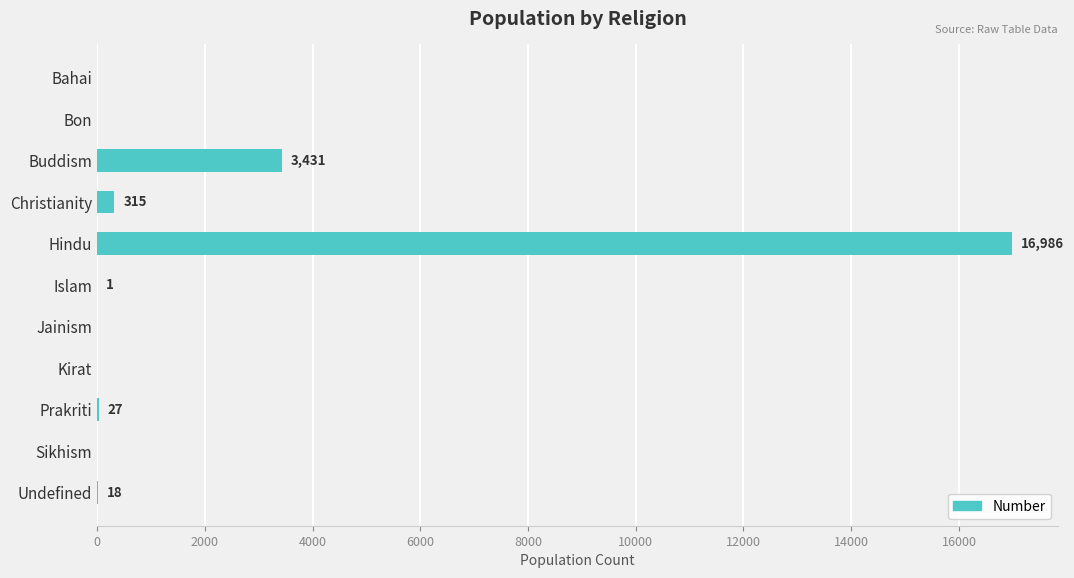

What is the average value?

1889